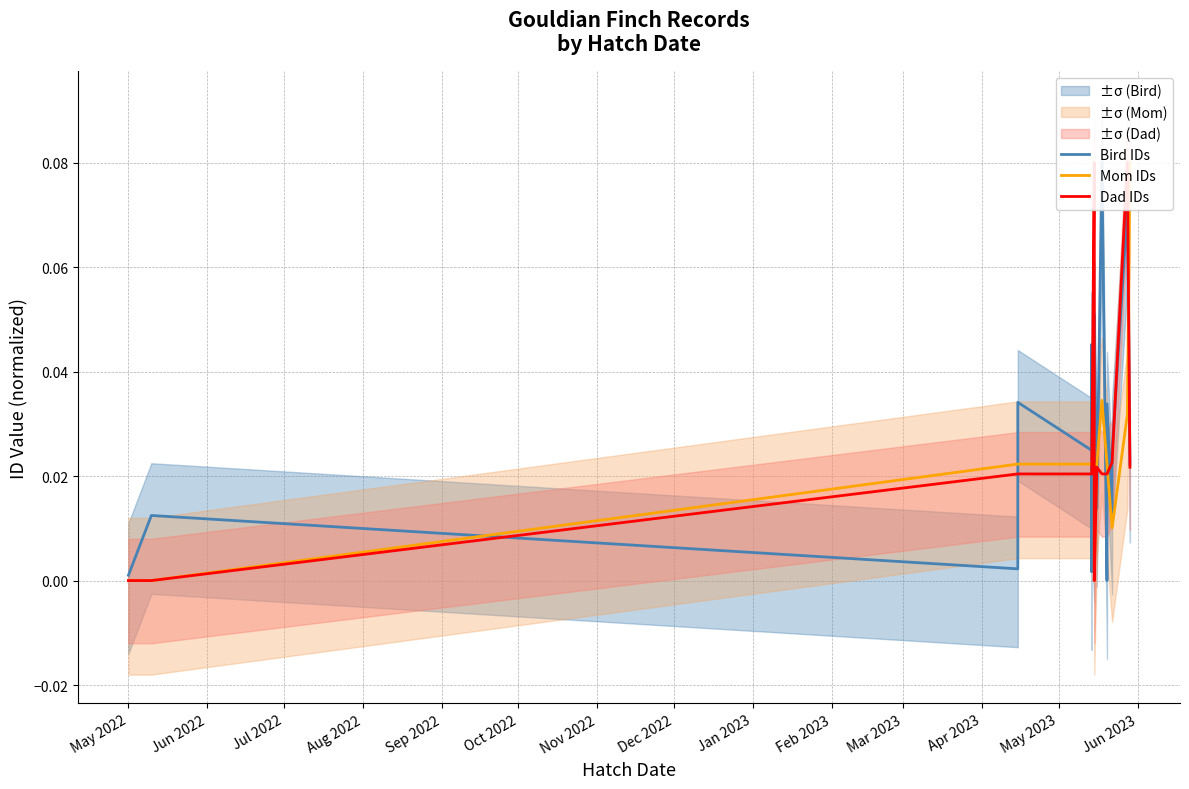

How many lines are shown in the chart?

3